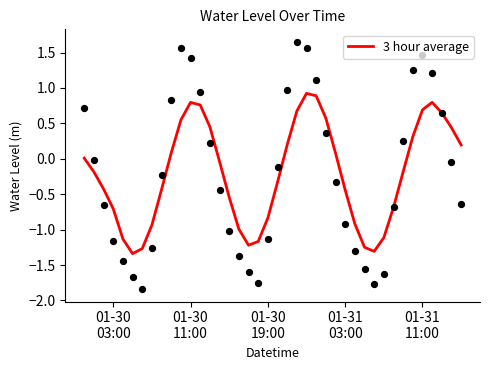

What is the maximum value for 3 hour average?

0.9